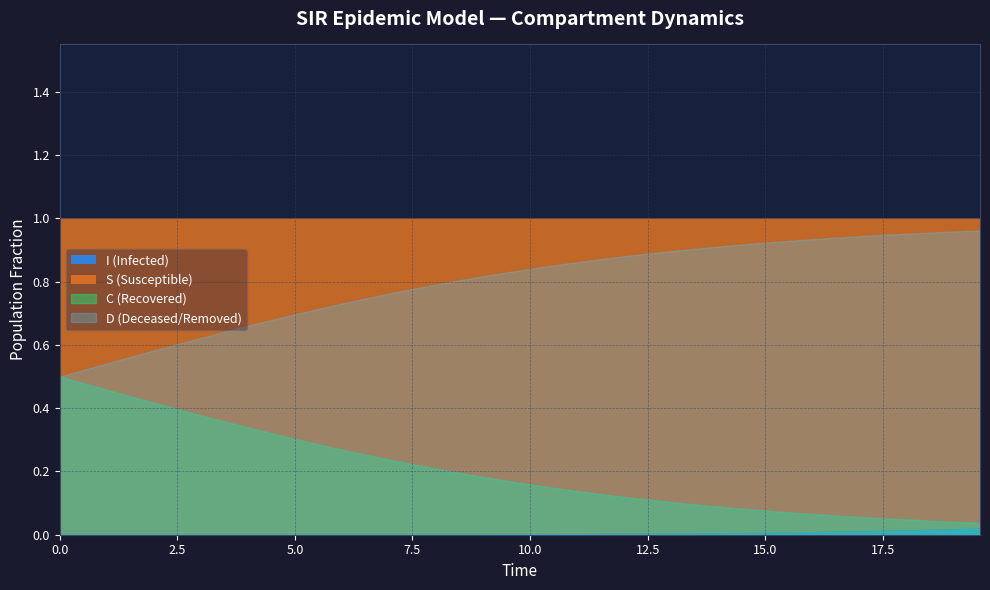

Is it true that C equals 0.7 at 1?

False